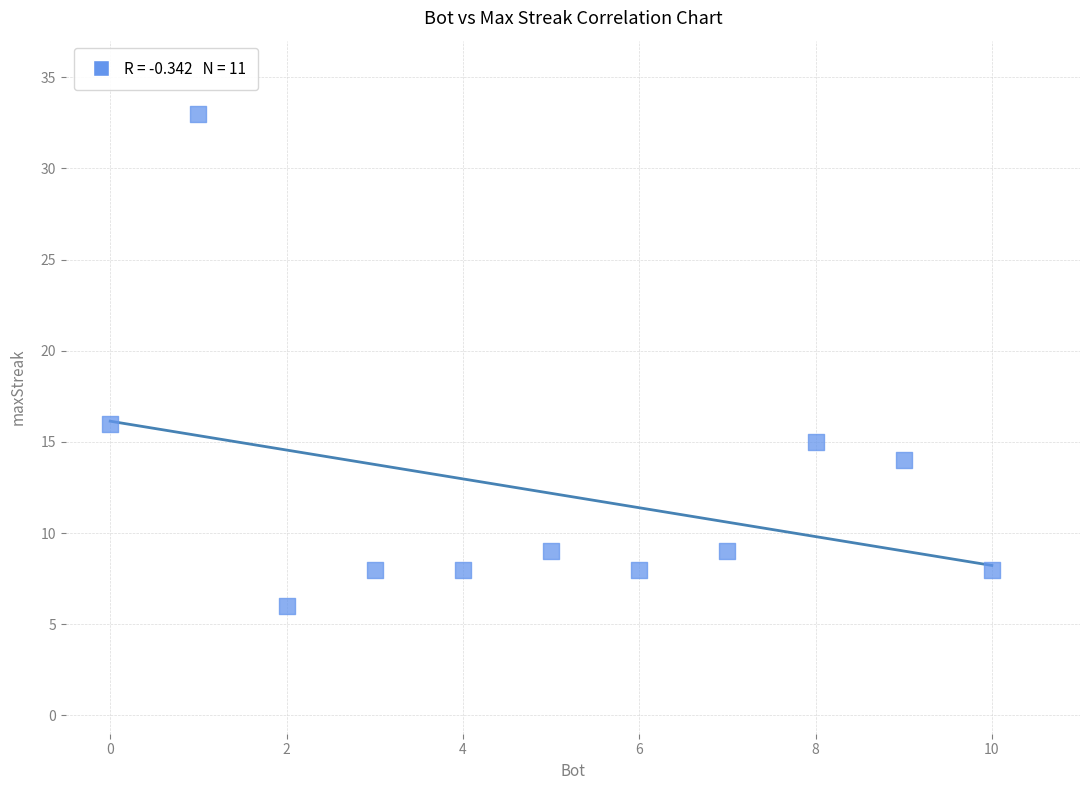

What Y value in the scatter plot is closest to 19?

16